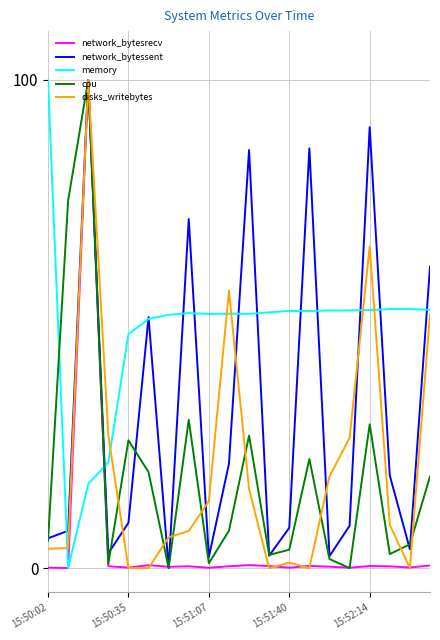

Which series has the largest total across all categories?

memory